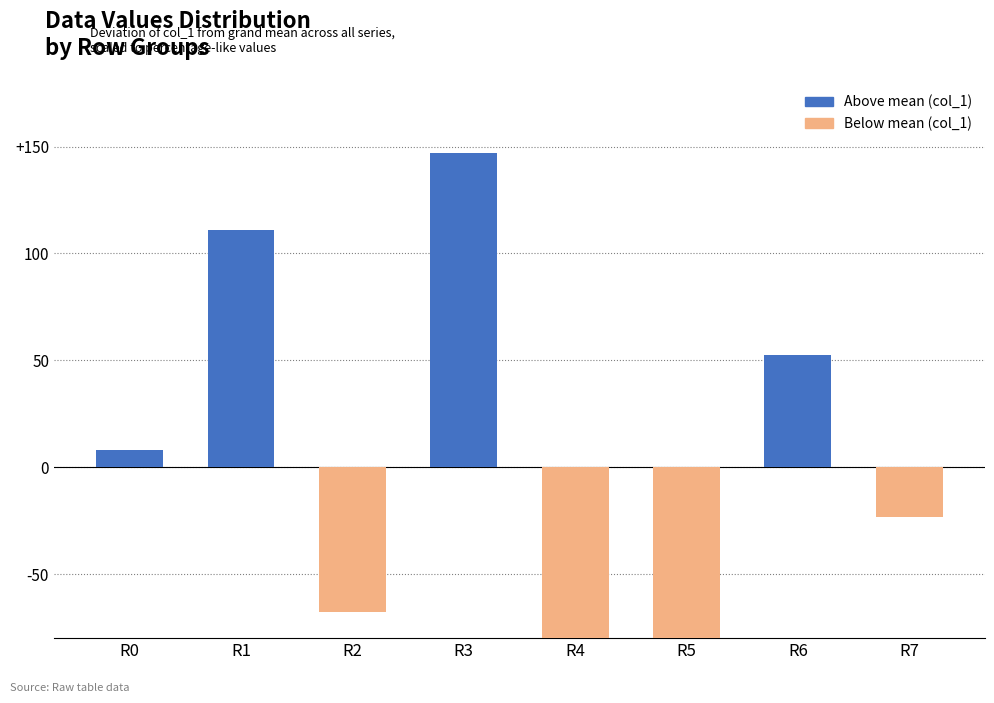

The value at R6 is 78.4. True or false?

False